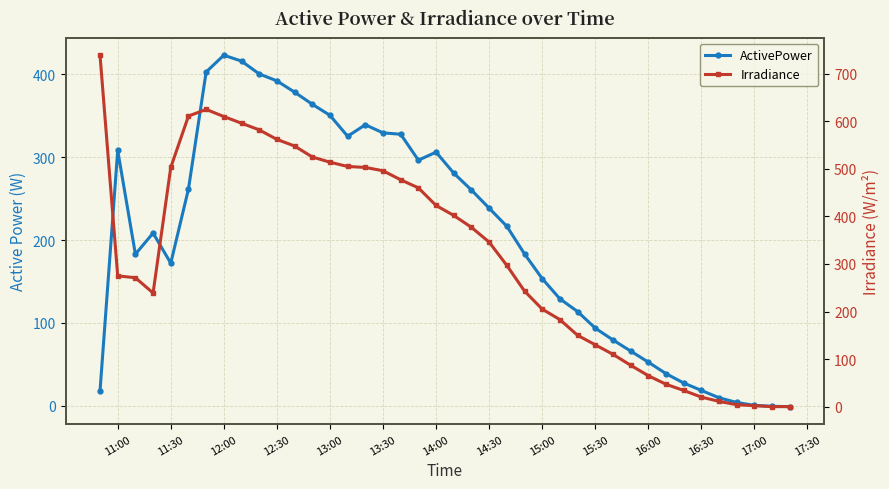

How many series are shown in this chart?

2